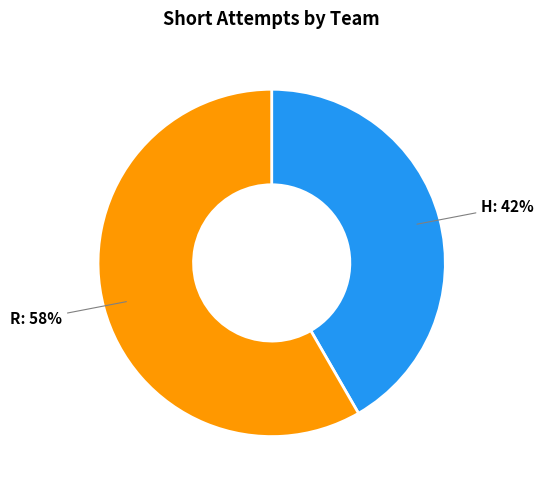

Which category accounts for the majority?

R